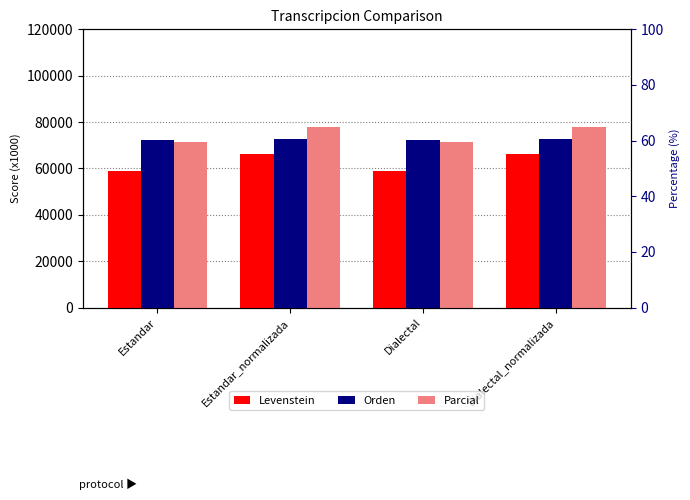

At how many categories does at least one series exceed 74404?

2